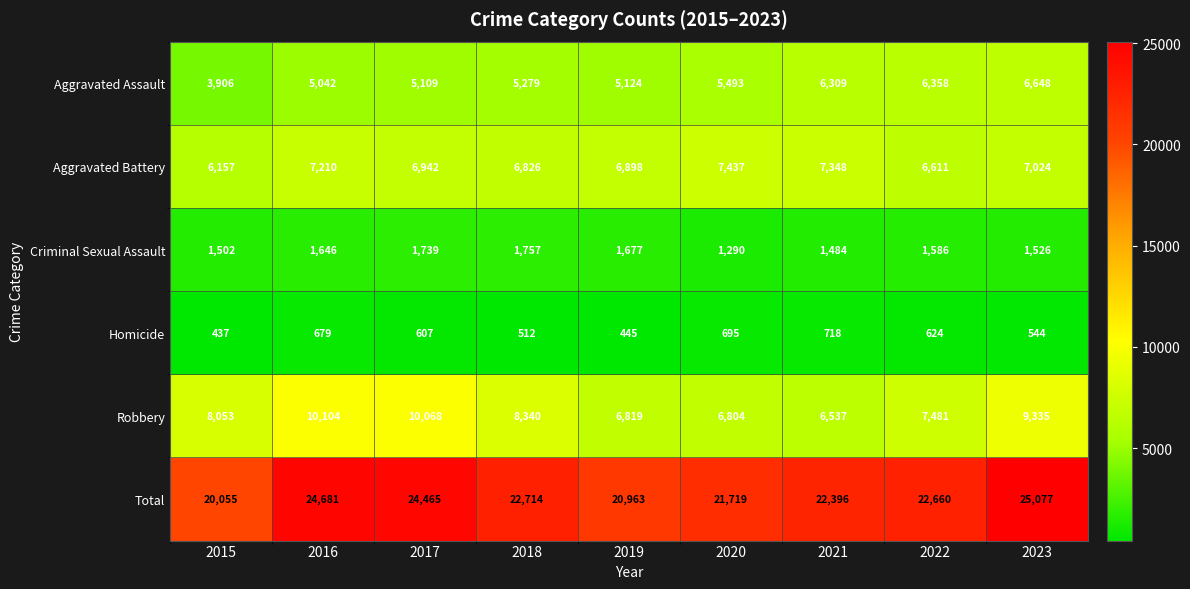

What is the greatest value displayed?

25077